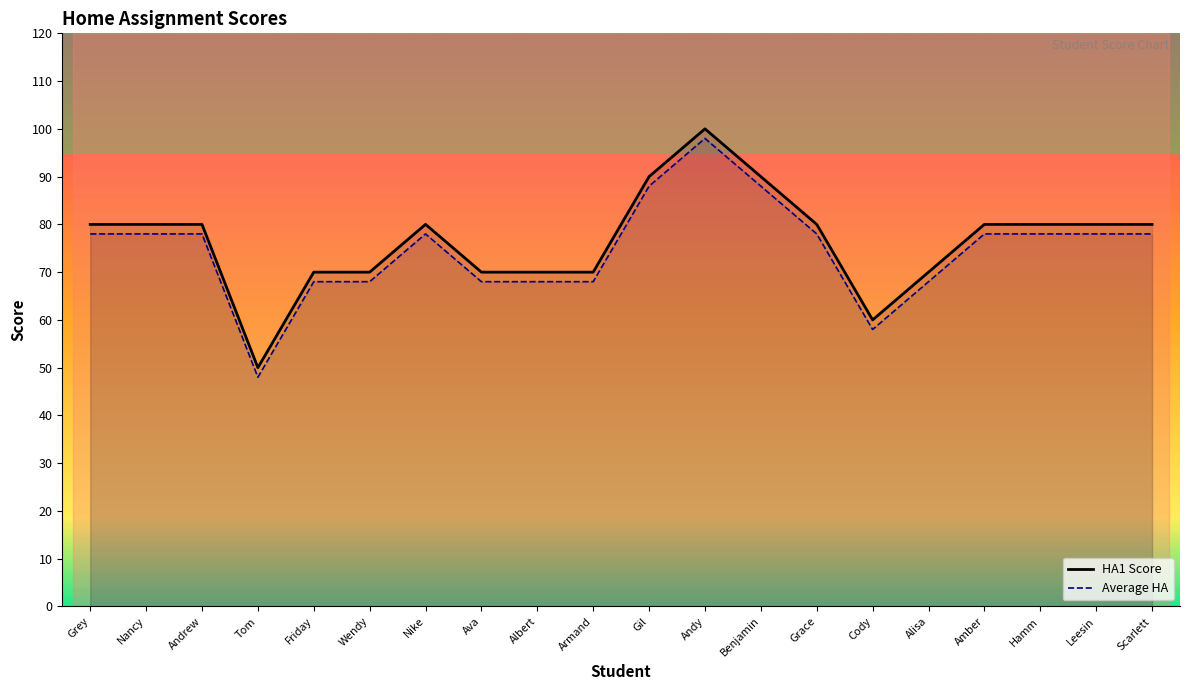

What is the label of the 6th point from the right?

Cody